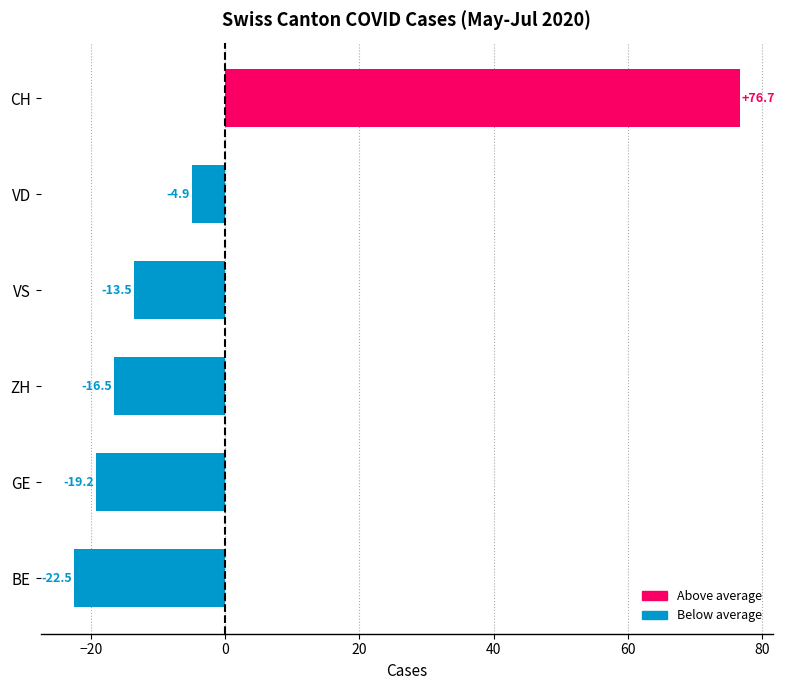

What is the change in value from BE to VS?

+9.0